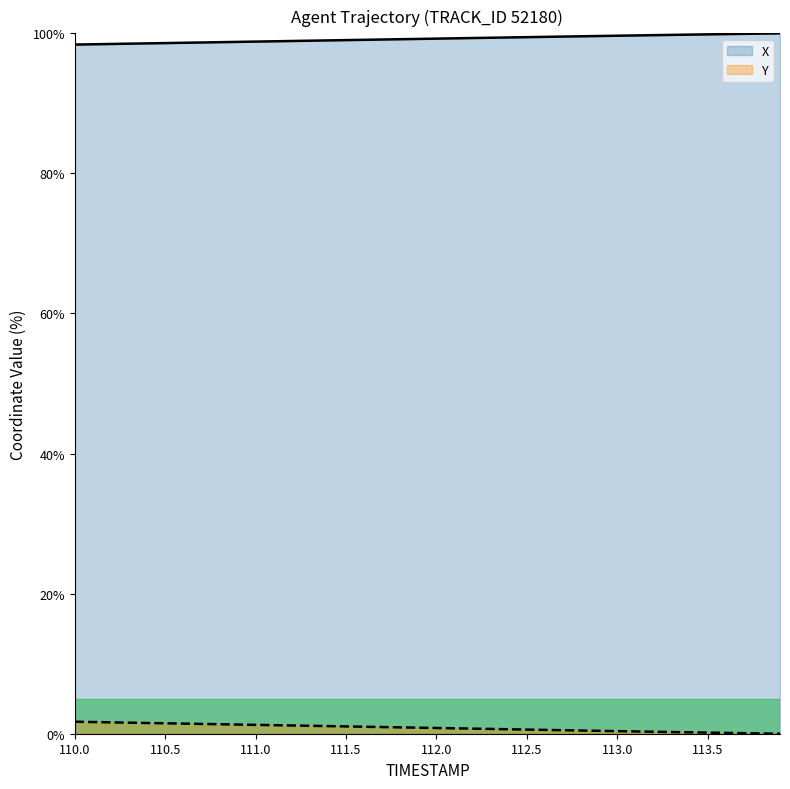

What is the label of the 28th point from the right?

111.2